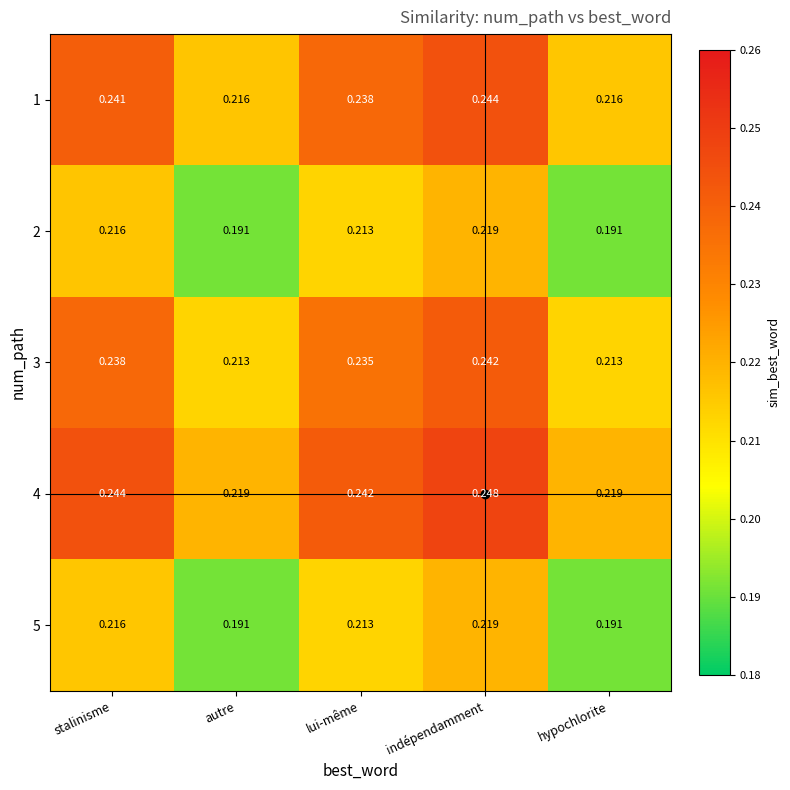

Which label corresponds to the largest value in the chart?

indépendamment